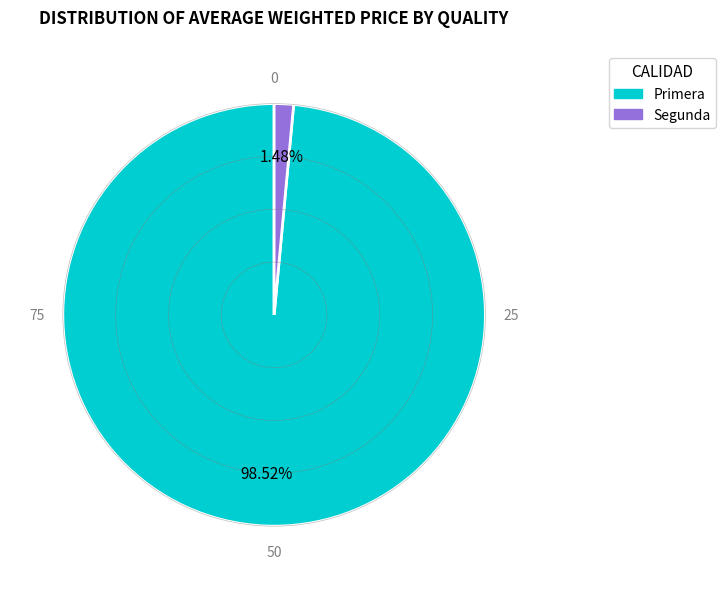

Is the sum of Primera and Segunda greater than half?

Yes